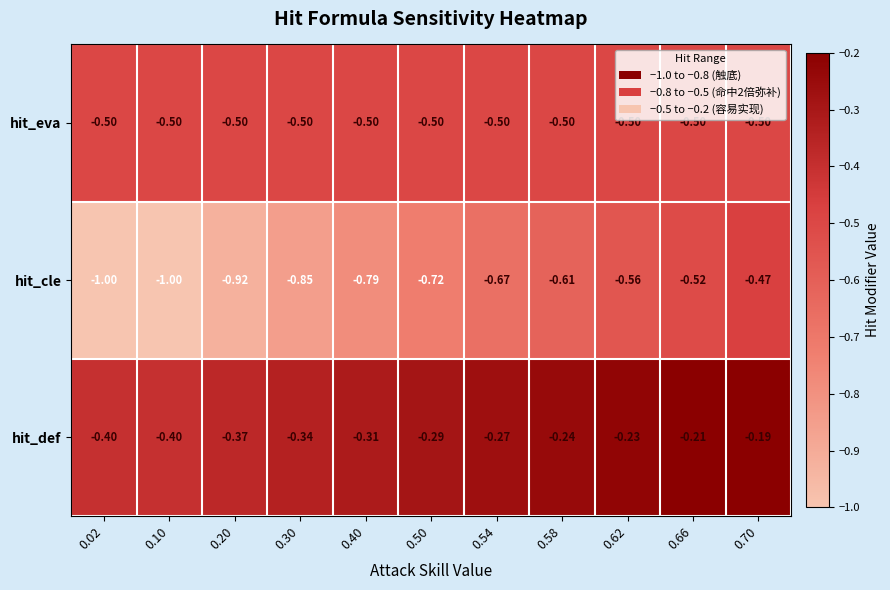

List the series in order of their overall mean, highest first.

hit_def, hit_eva, hit_cle